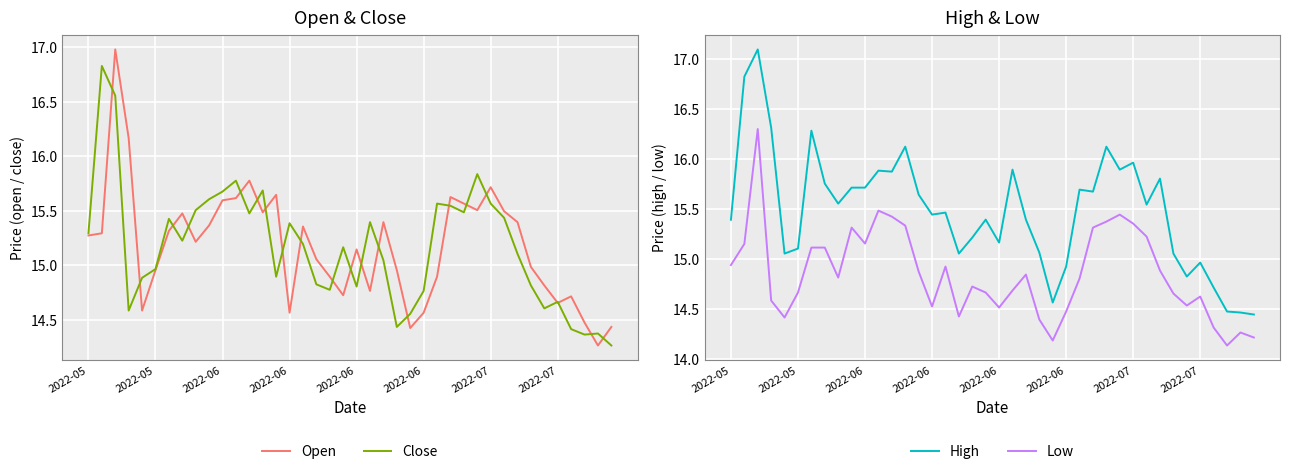

What is the approximate value of High at 2022-06?

15.7